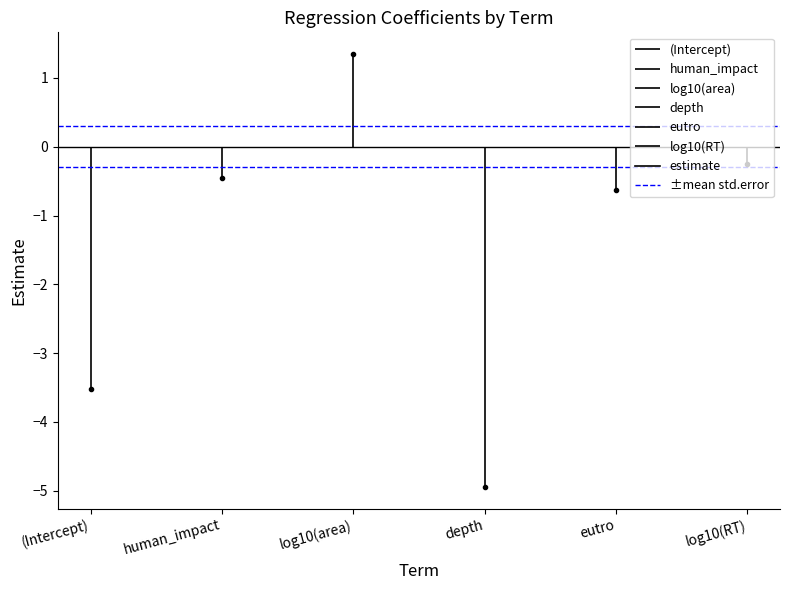

Is the value of estimate at depth greater than the value of std.error at log10(area)?

No